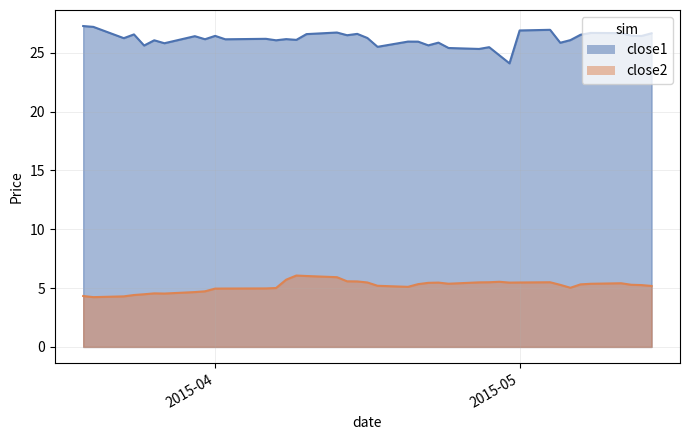

List the series in order of their peak value, lowest first.

close2, close1